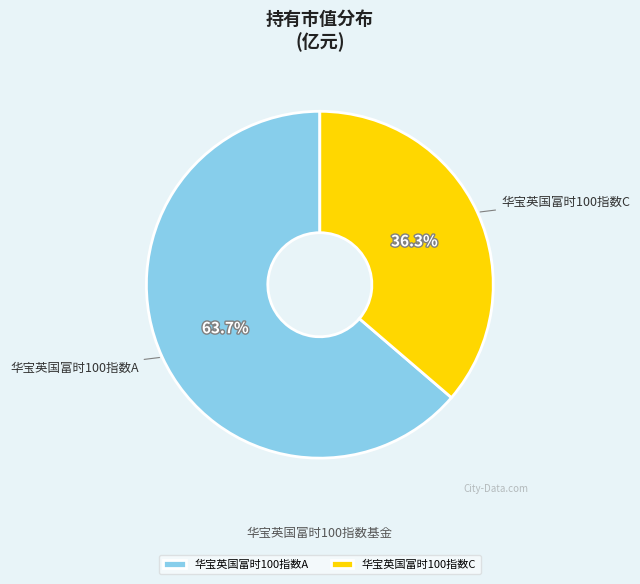

To the nearest percent, what portion does 华宝英国富时100指数C represent?

36%